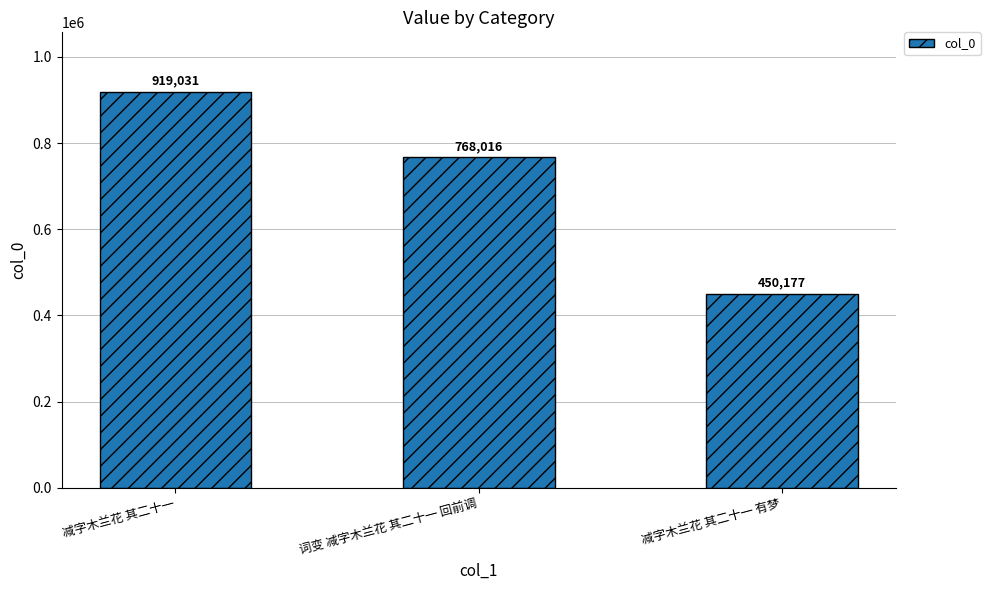

What is the difference between the second highest and minimum values?

317839